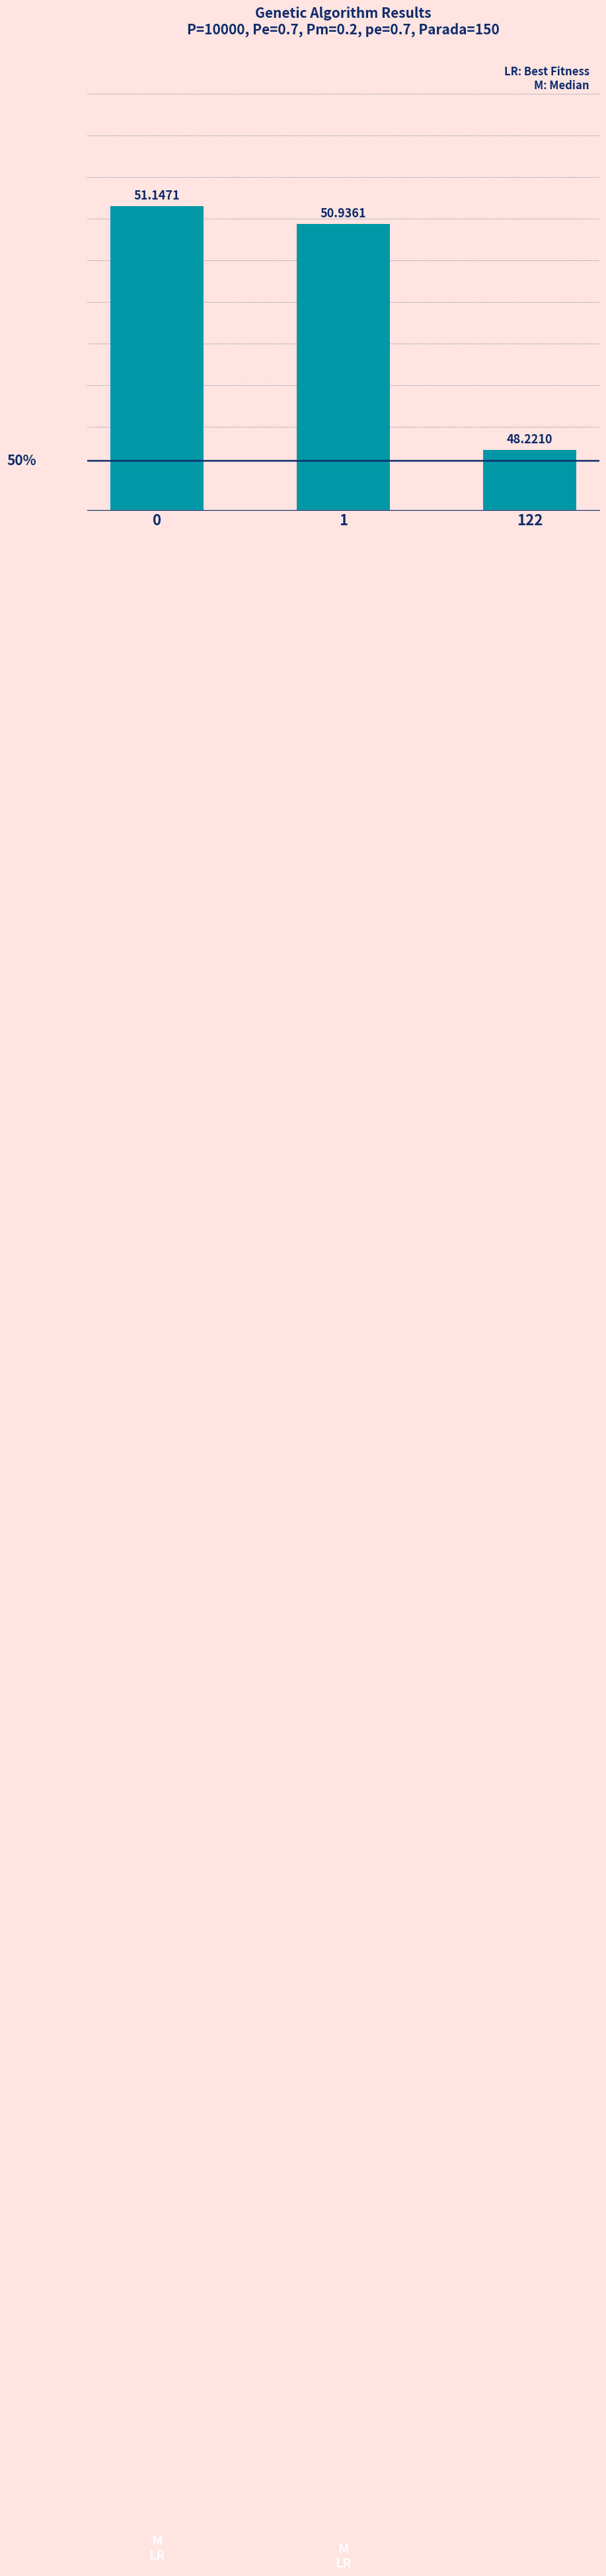

Reading left to right, transcribe all the data shown in this chart.

51.1	50.9	48.2